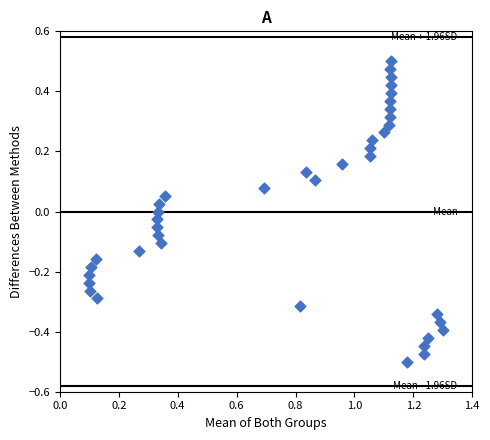

What is the range of X values (max minus min)?

1.2